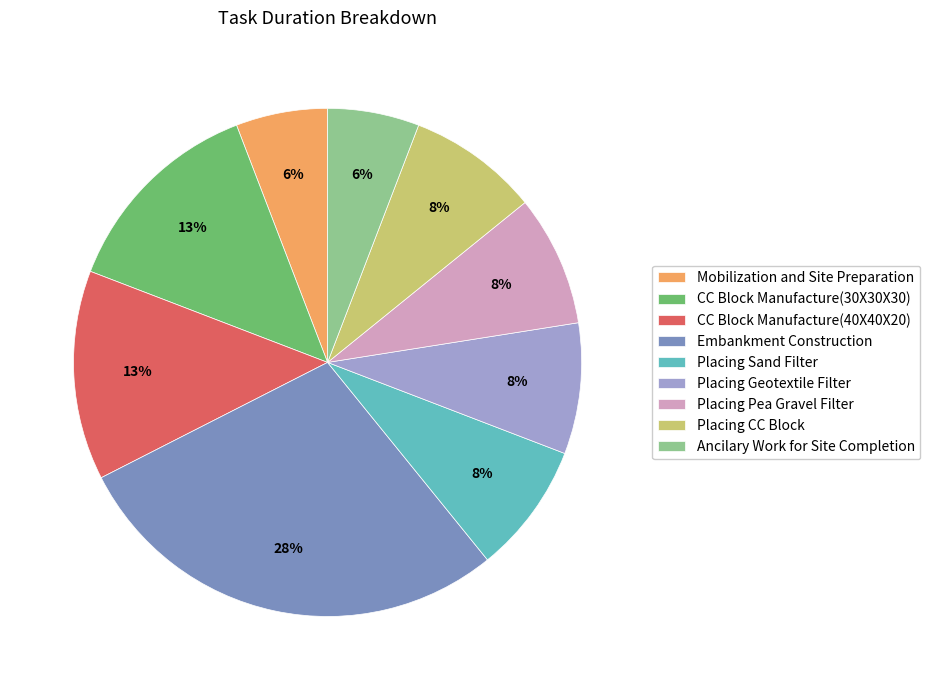

How many slices are in this pie chart?

9